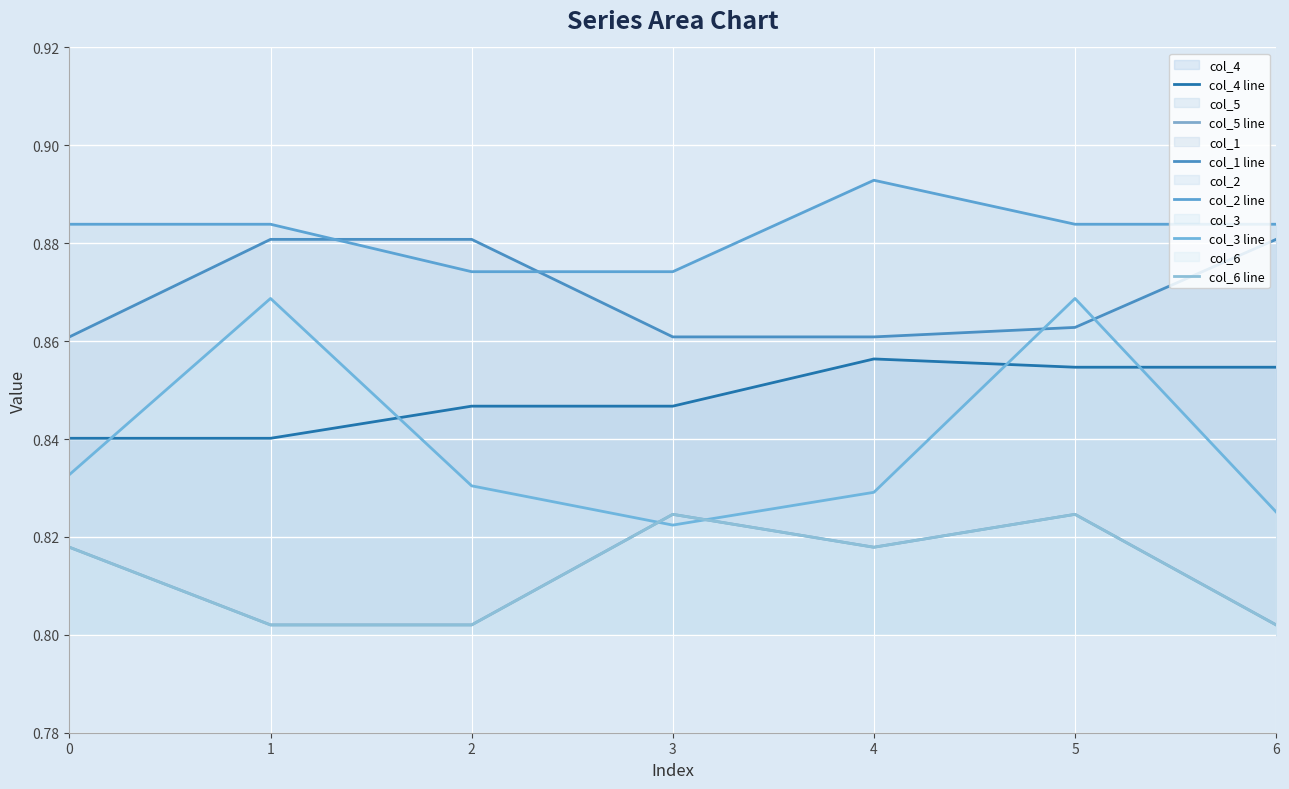

In col_3 line, how many points are higher than both neighbors (excluding endpoints)?

2